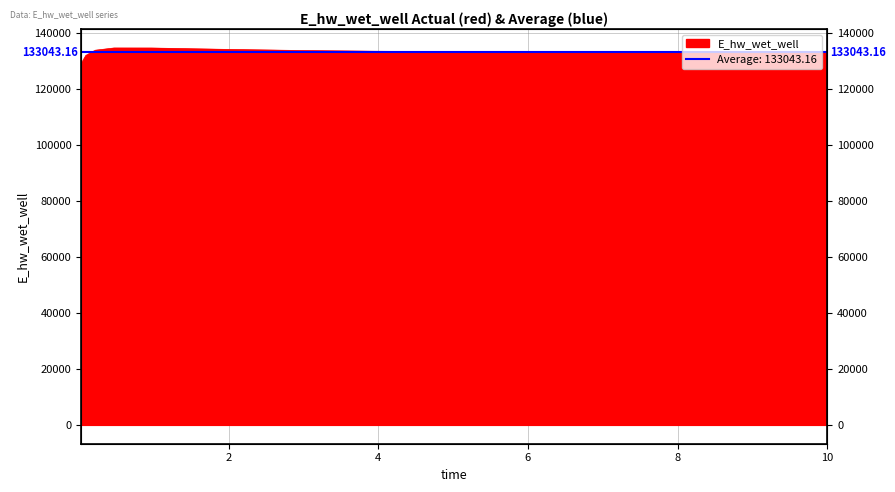

Count the number of categories in the chart.

15